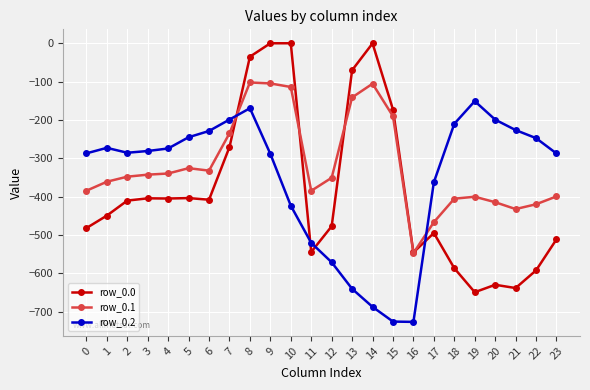

How many values in the row_0.1 series exceed -347?

11